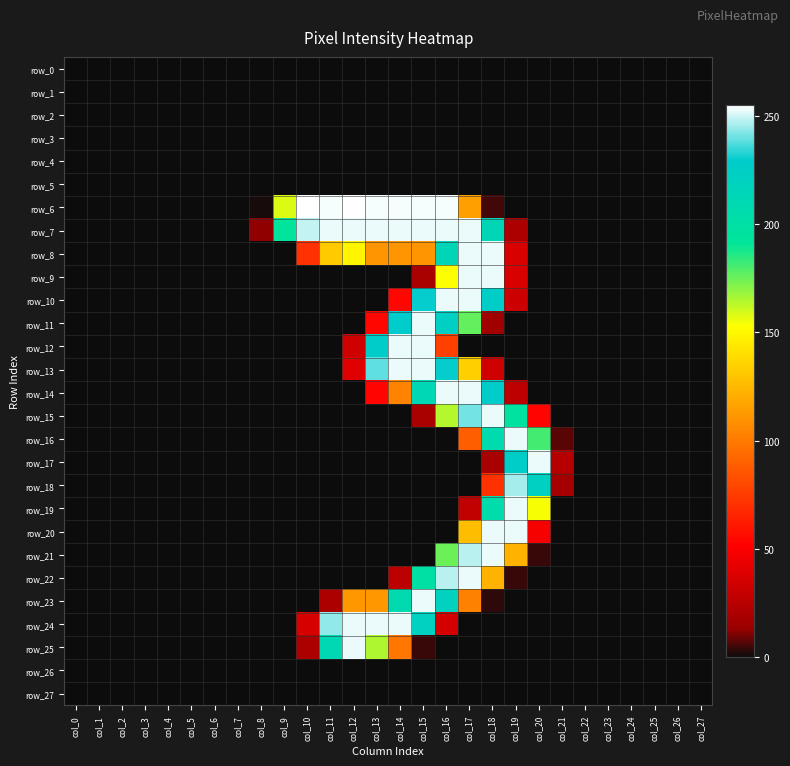

True or false: row_3 has a value of 0 at col_4.

True